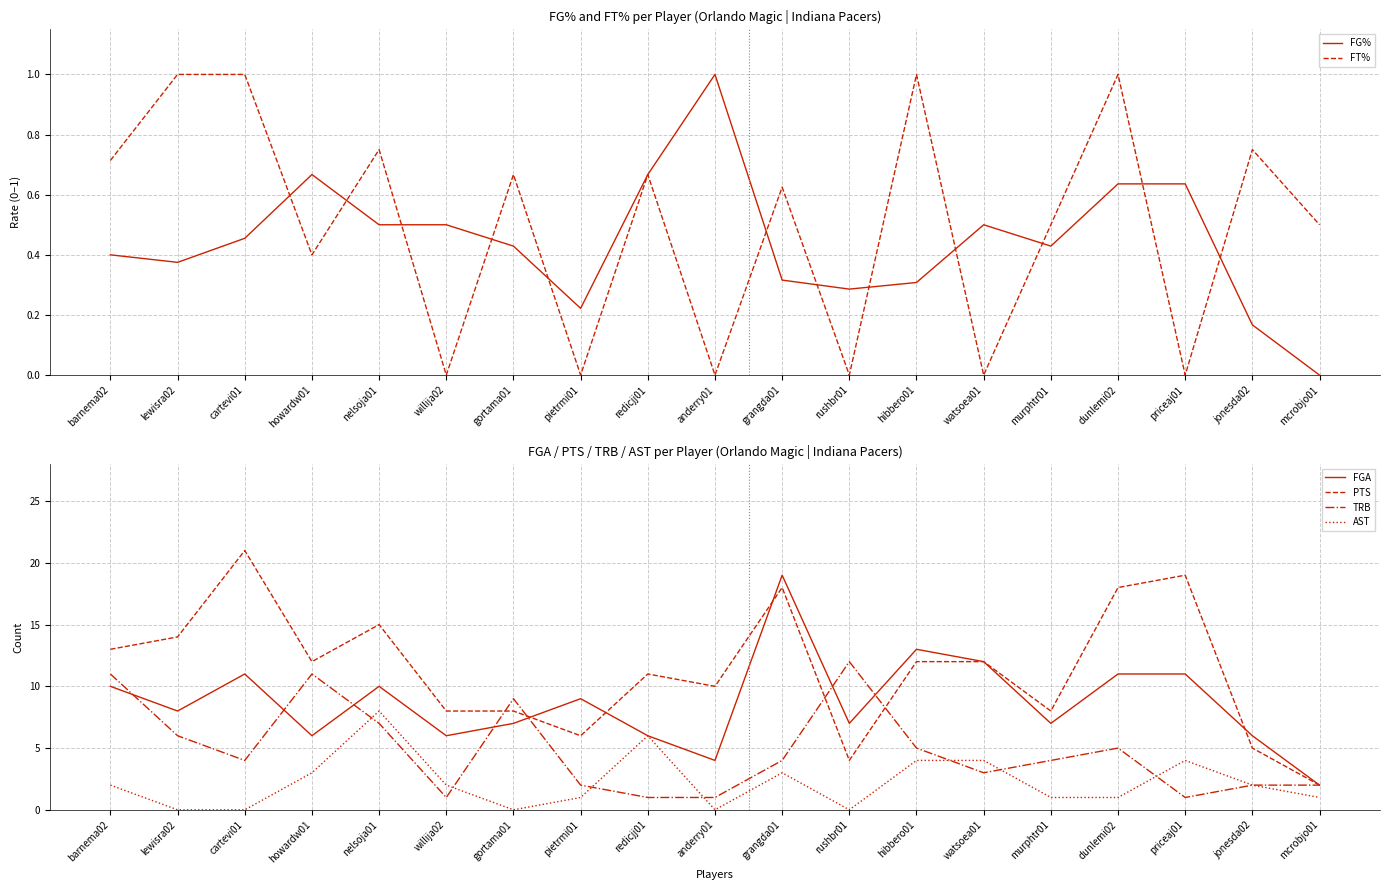

Reading left to right, what are all the values shown in this chart?

FG%: barnema02=0.4	lewisra02=0.4	cartevi01=0.5	howardw01=0.7	nelsoja01=0.5	willija02=0.5	gortama01=0.4	pietrmi01=0.2	redicjj01=0.7	anderry01=1.0	grangda01=0.3	rushbr01=0.3	hibbero01=0.3	watsoea01=0.5	murphtr01=0.4	dunlemi02=0.6	priceaj01=0.6	jonesda02=0.2	mcrobjo01=0.0
FT%: barnema02=0.7	lewisra02=1.0	cartevi01=1.0	howardw01=0.4	nelsoja01=0.8	willija02=0.0	gortama01=0.7	pietrmi01=0.0	redicjj01=0.7	anderry01=0.0	grangda01=0.6	rushbr01=0.0	hibbero01=1.0	watsoea01=0.0	murphtr01=0.5	dunlemi02=1.0	priceaj01=0.0	jonesda02=0.8	mcrobjo01=0.5
FGA: barnema02=10.0	lewisra02=8.0	cartevi01=11.0	howardw01=6.0	nelsoja01=10.0	willija02=6.0	gortama01=7.0	pietrmi01=9.0	redicjj01=6.0	anderry01=4.0	grangda01=19.0	rushbr01=7.0	hibbero01=13.0	watsoea01=12.0	murphtr01=7.0	dunlemi02=11.0	priceaj01=11.0	jonesda02=6.0	mcrobjo01=2.0
PTS: barnema02=13.0	lewisra02=14.0	cartevi01=21.0	howardw01=12.0	nelsoja01=15.0	willija02=8.0	gortama01=8.0	pietrmi01=6.0	redicjj01=11.0	anderry01=10.0	grangda01=18.0	rushbr01=4.0	hibbero01=12.0	watsoea01=12.0	murphtr01=8.0	dunlemi02=18.0	priceaj01=19.0	jonesda02=5.0	mcrobjo01=2.0
TRB: barnema02=11.0	lewisra02=6.0	cartevi01=4.0	howardw01=11.0	nelsoja01=7.0	willija02=1.0	gortama01=9.0	pietrmi01=2.0	redicjj01=1.0	anderry01=1.0	grangda01=4.0	rushbr01=12.0	hibbero01=5.0	watsoea01=3.0	murphtr01=4.0	dunlemi02=5.0	priceaj01=1.0	jonesda02=2.0	mcrobjo01=2.0
AST: barnema02=2.0	lewisra02=0.0	cartevi01=0.0	howardw01=3.0	nelsoja01=8.0	willija02=2.0	gortama01=0.0	pietrmi01=1.0	redicjj01=6.0	anderry01=0.0	grangda01=3.0	rushbr01=0.0	hibbero01=4.0	watsoea01=4.0	murphtr01=1.0	dunlemi02=1.0	priceaj01=4.0	jonesda02=2.0	mcrobjo01=1.0